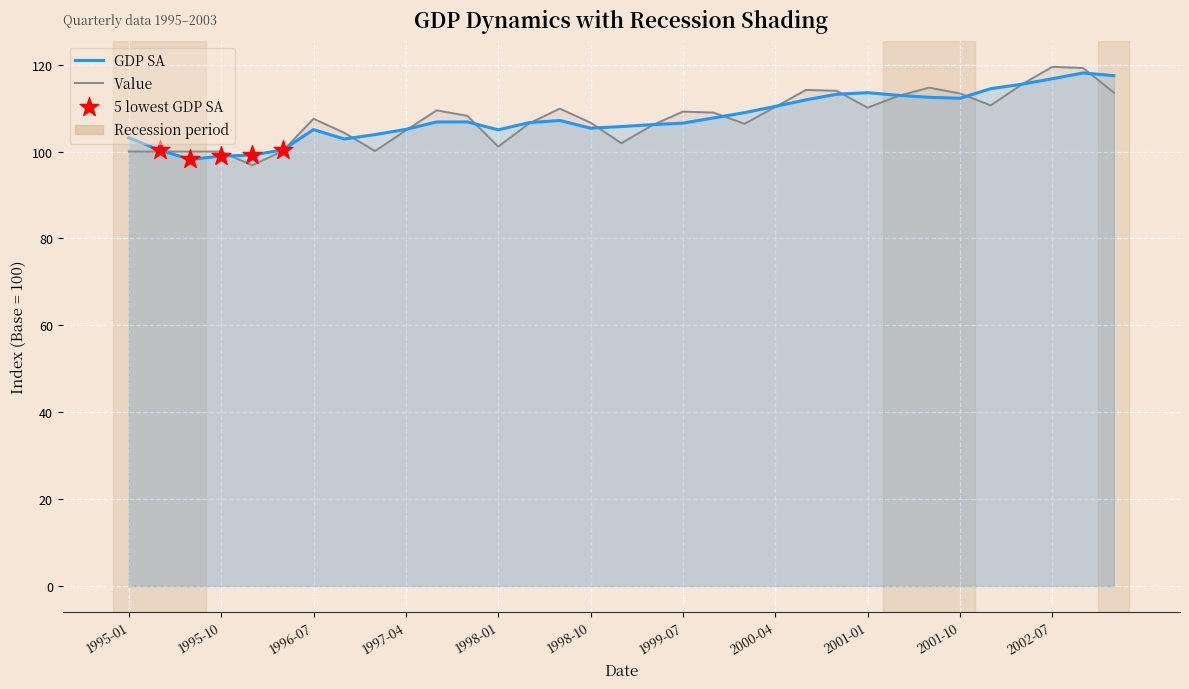

Which series reaches the minimum Y coordinate?

Value